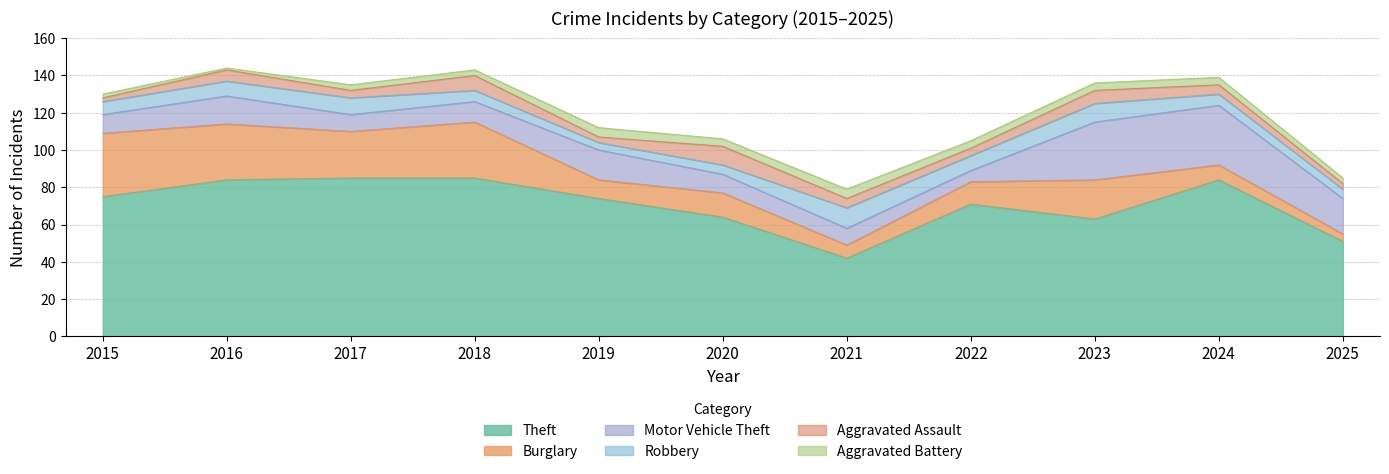

What is the sum of all Aggravated Battery values?

38